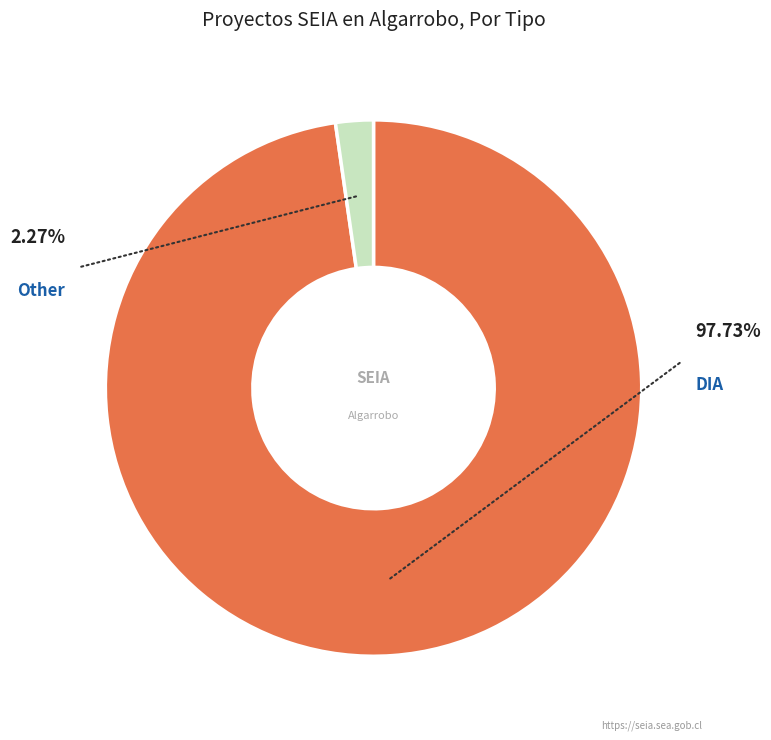

True or false: DIA accounts for 98% of the total.

True